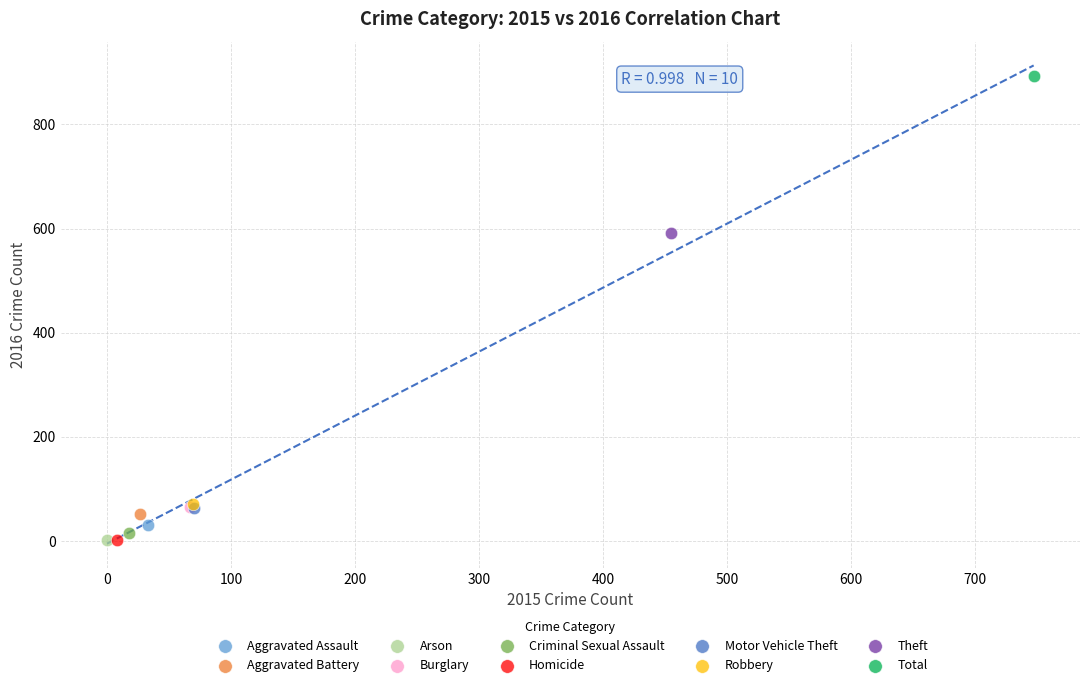

What are all the series names shown in the legend?

Aggravated Assault, Aggravated Battery, Arson, Burglary, Criminal Sexual Assault, Homicide, Motor Vehicle Theft, Robbery, Theft, Total